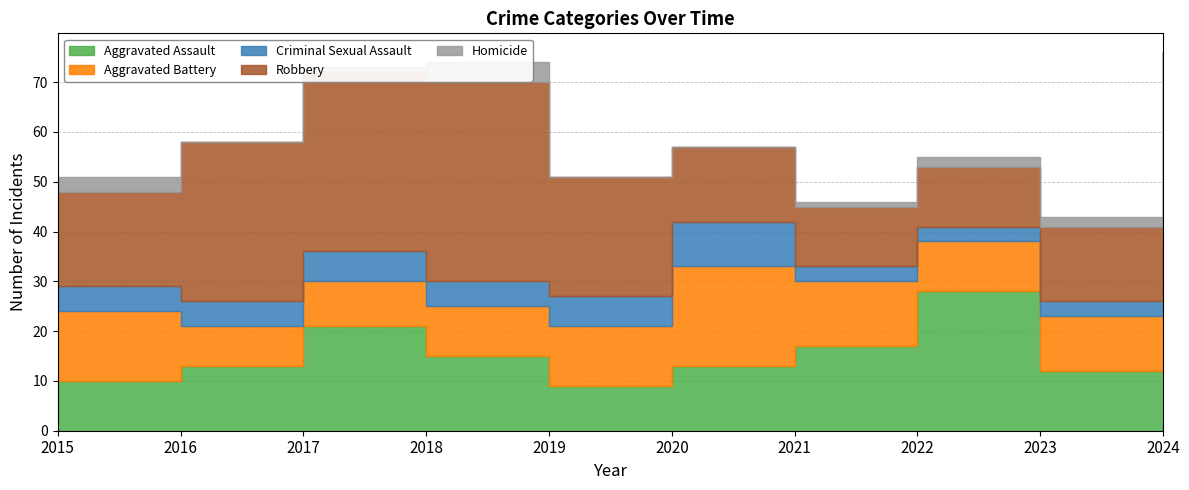

Where is the first local maximum for Homicide?

2018